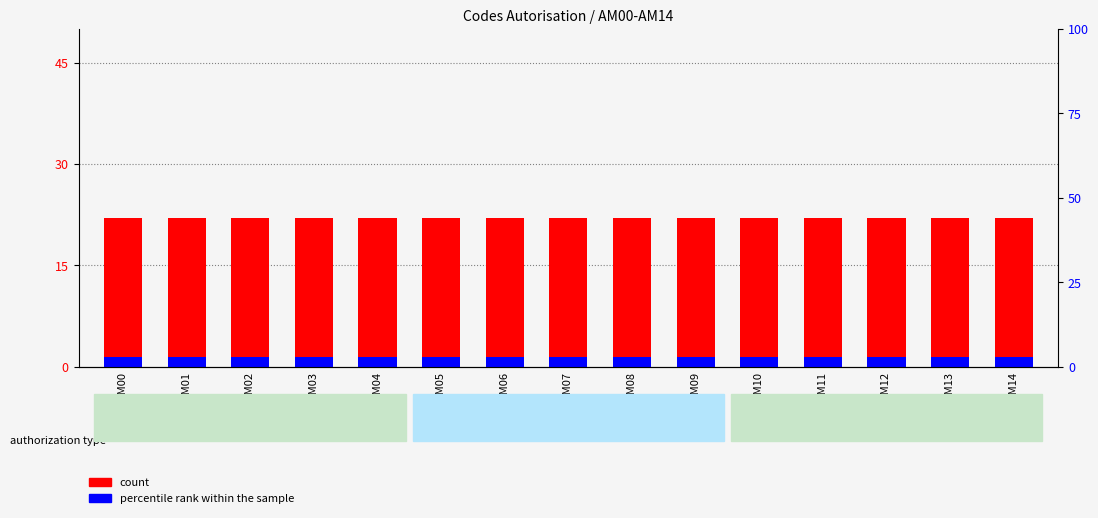

What are all the series names shown in the legend?

count, percentile rank within the sample